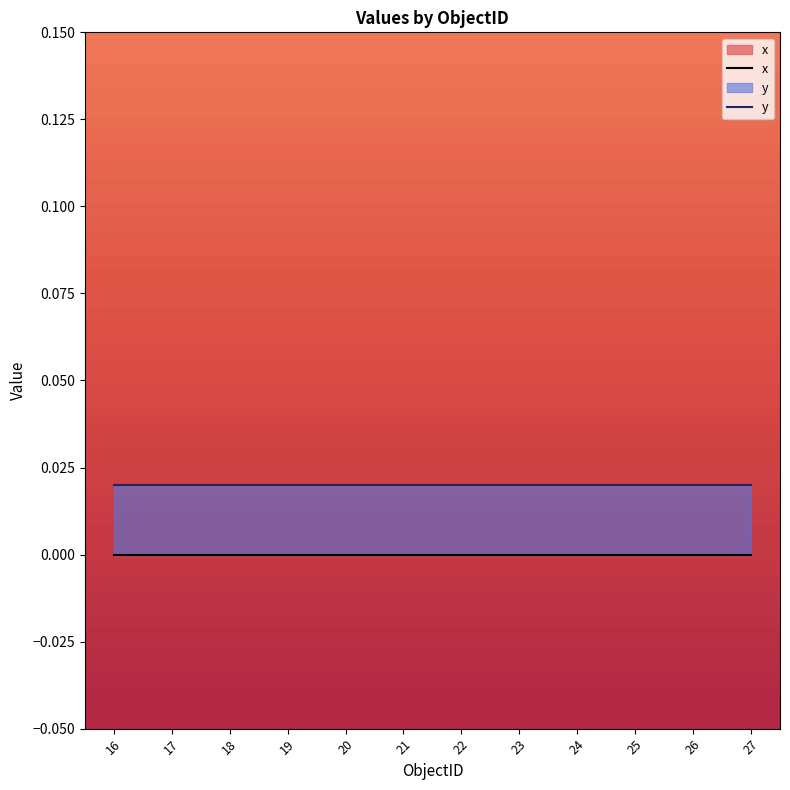

True or false: x and y cross at least once.

False